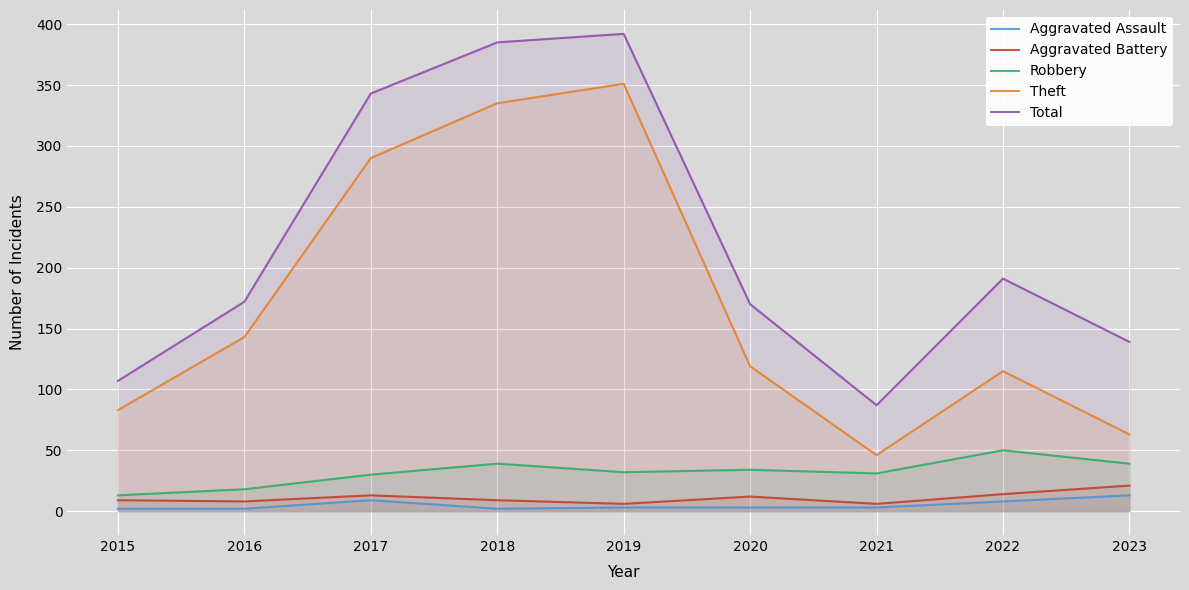

Is it true that Aggravated Battery equals 21 at 2020?

False